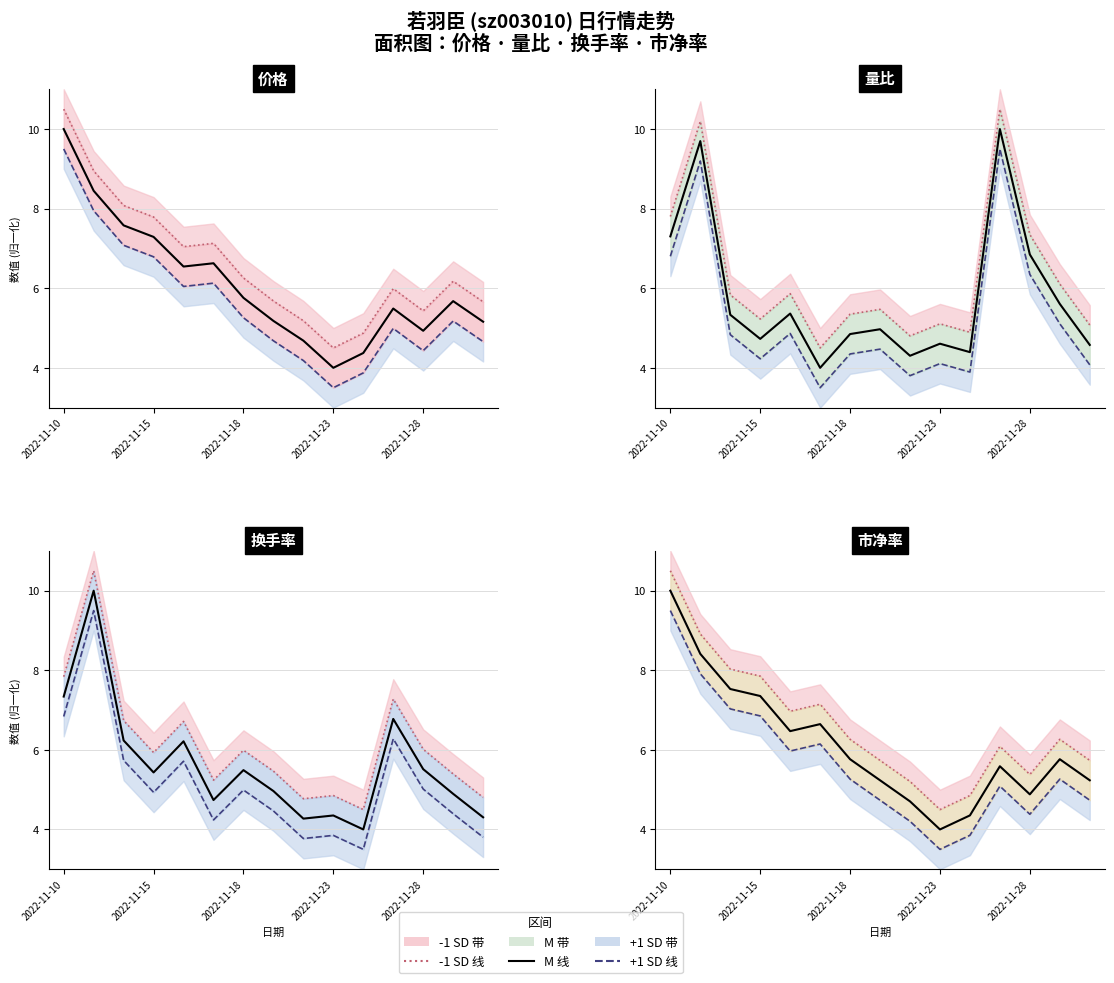

What is the lowest value of the 价格 series?

4.5